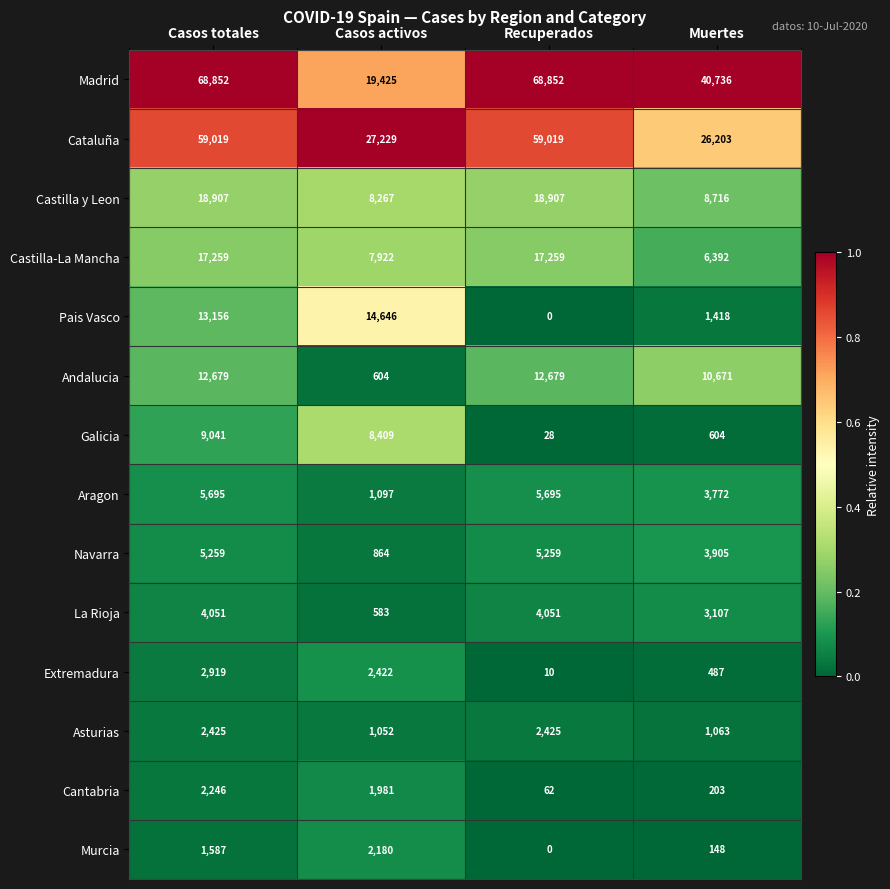

At how many categories does at least one series exceed 0?

4